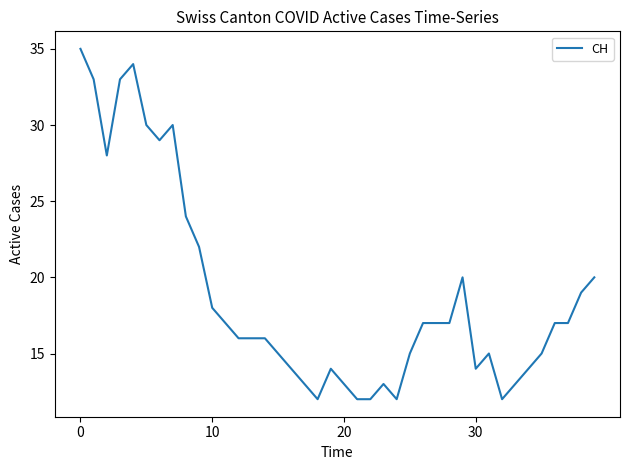

What is the difference between the maximum and minimum values?

23